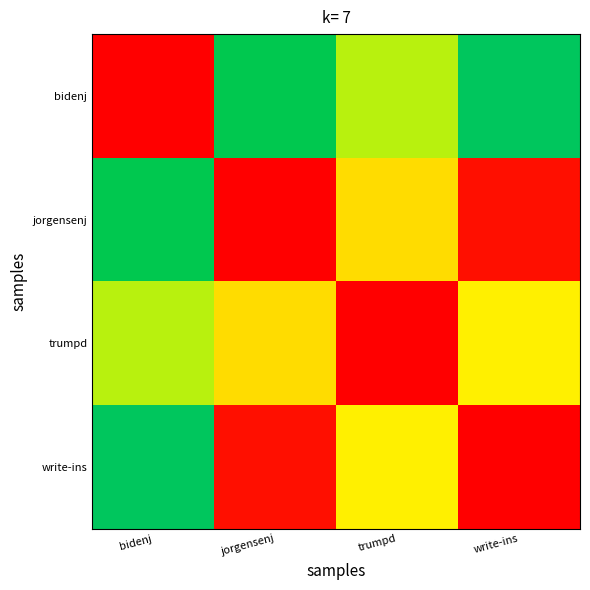

Which has a higher value, trumpd or bidenj?

bidenj